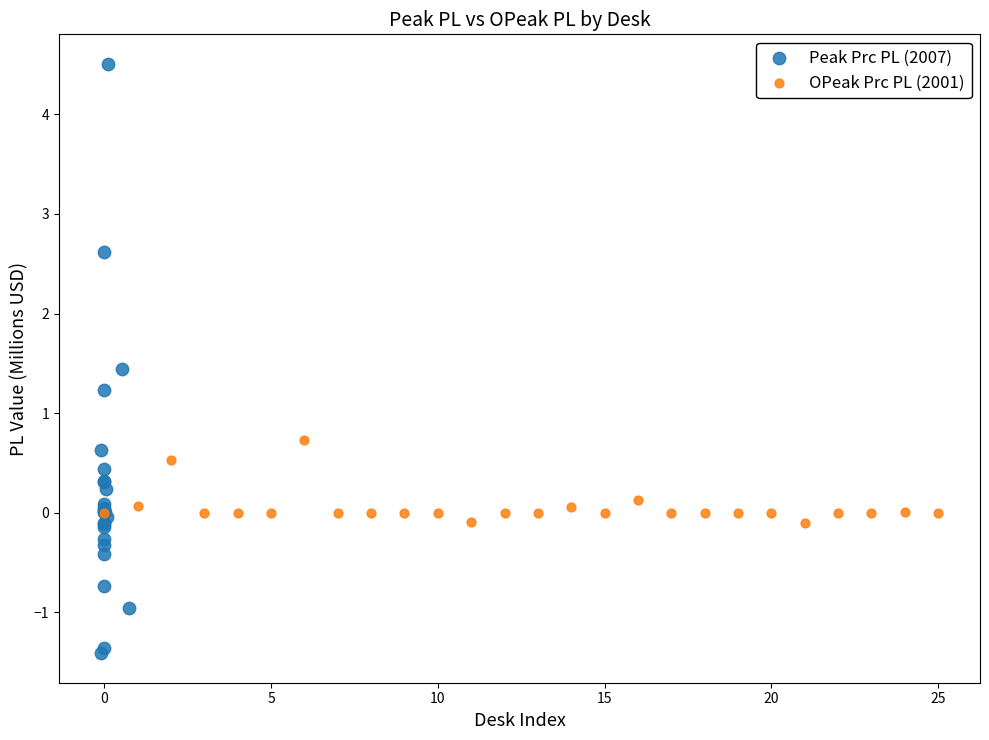

Which series has the largest Y range (max minus min)?

Peak Prc PL (2007)